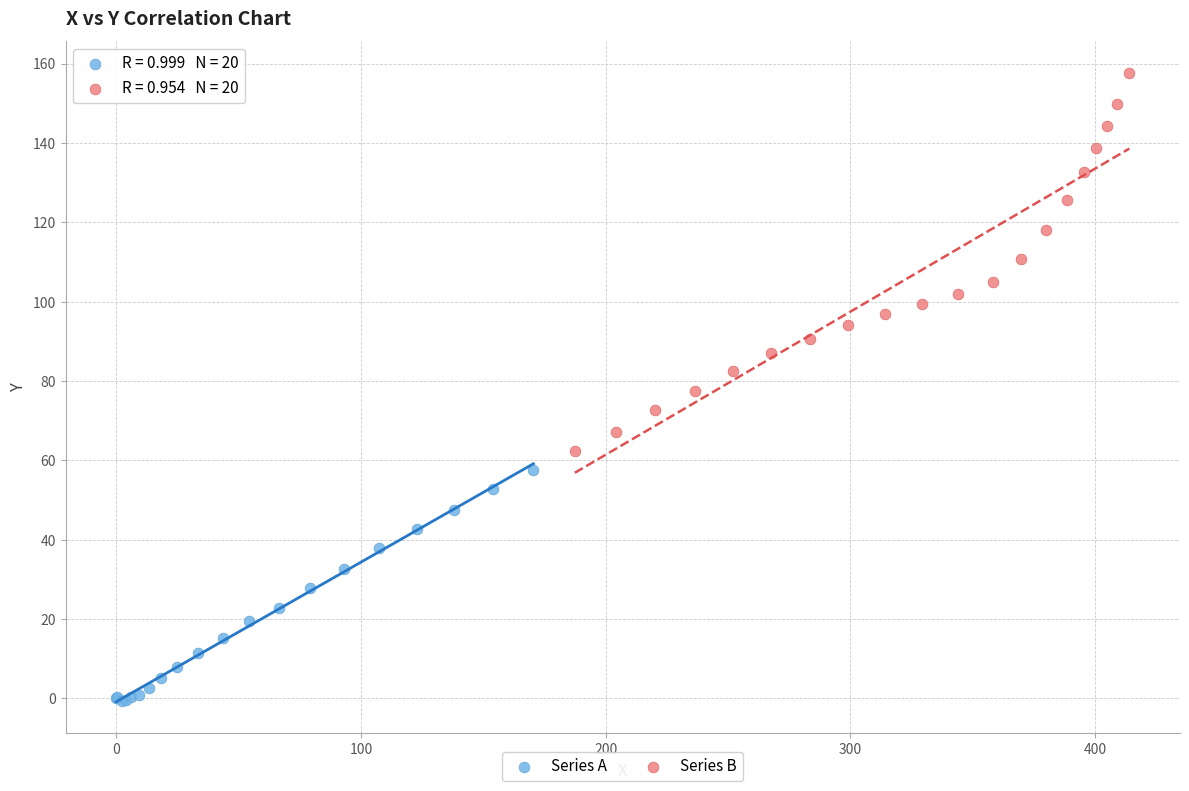

Which series contains the lowest Y value?

Series A